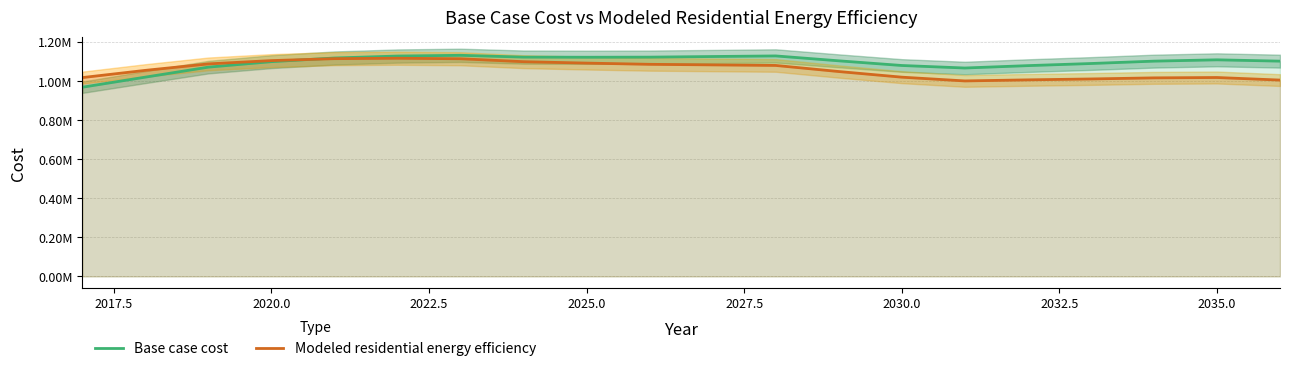

Is it true that Modeled residential energy efficiency equals 698512.4 at 10?

False